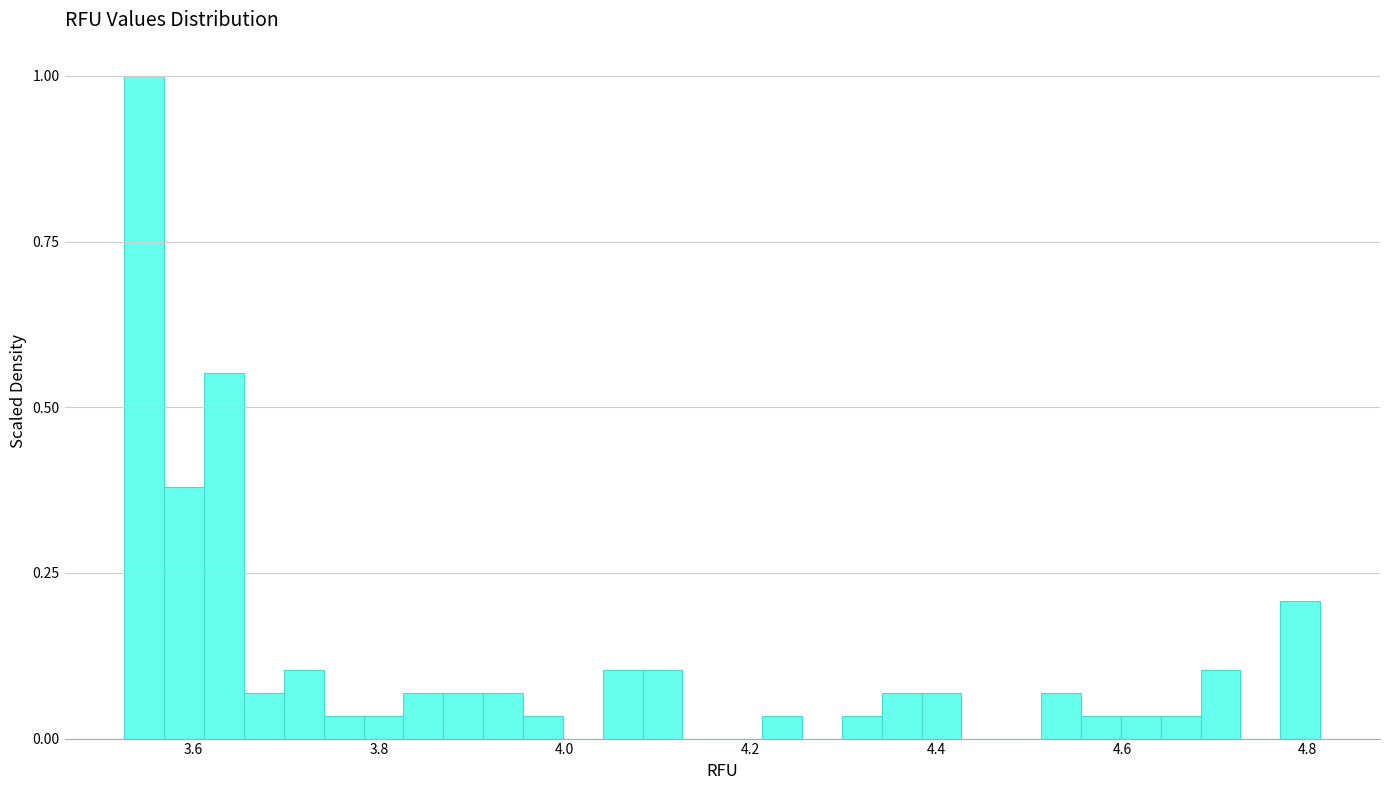

Read against the x-axis, roughly where is the centre of the tallest bar?

3.54